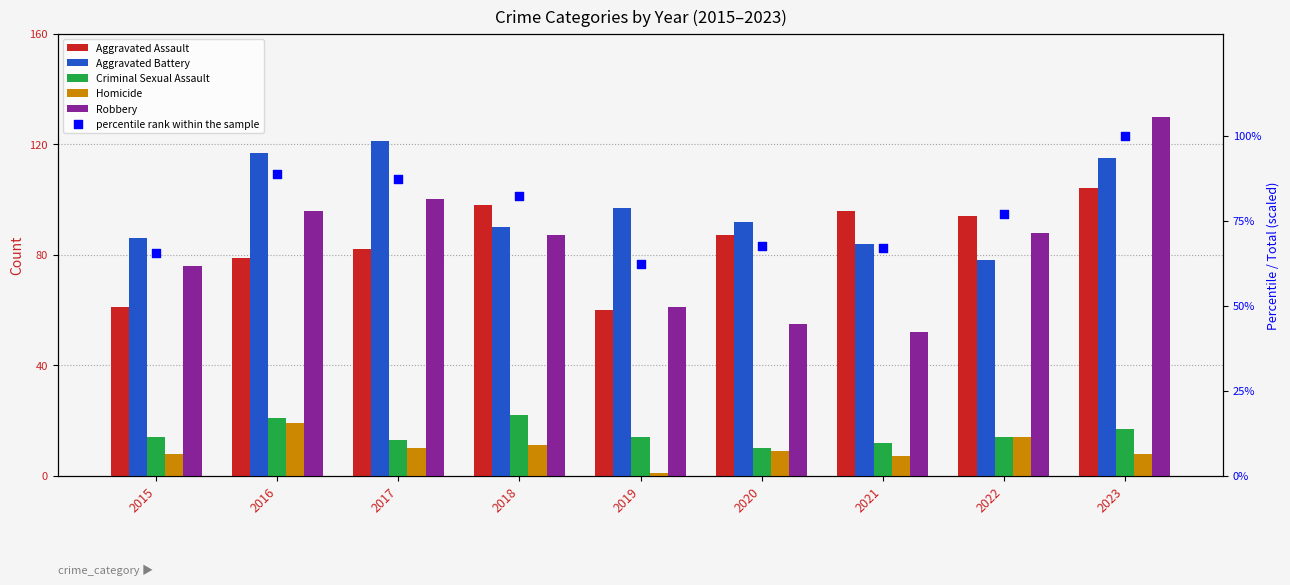

Which series has the largest total across all categories?

Aggravated Battery